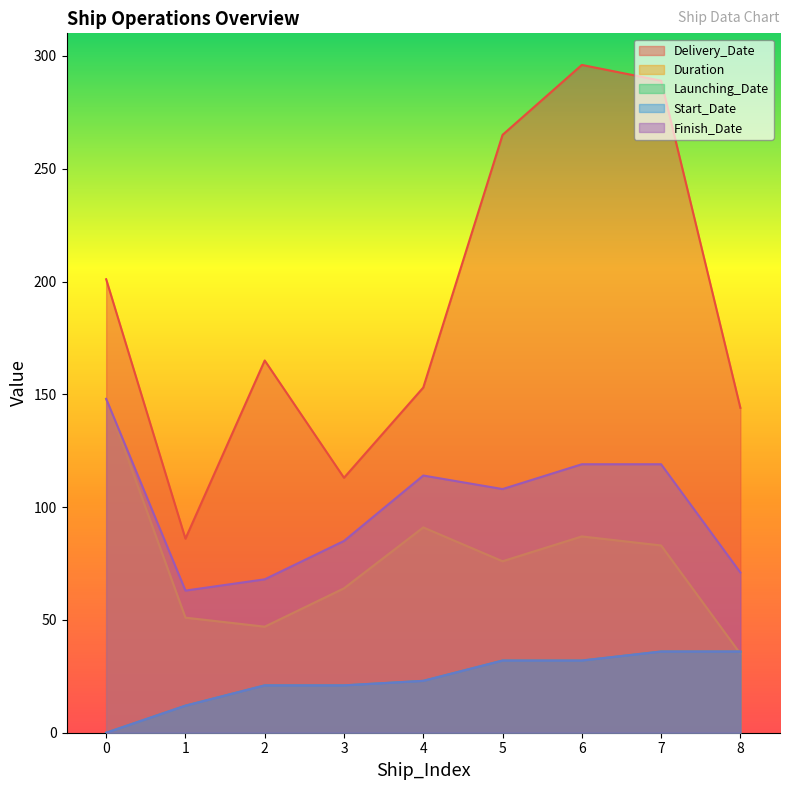

True or false: Duration has more than 0 points higher than both neighbors.

True